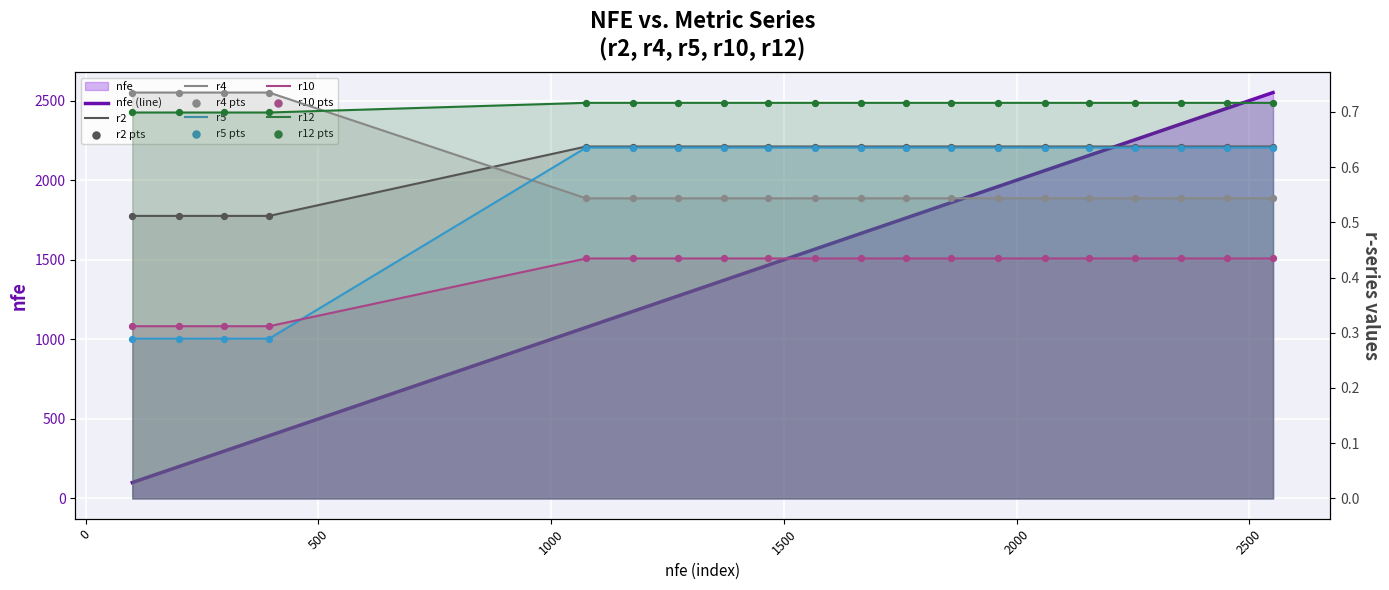

What is the total value across all series at 1762?

1765.0